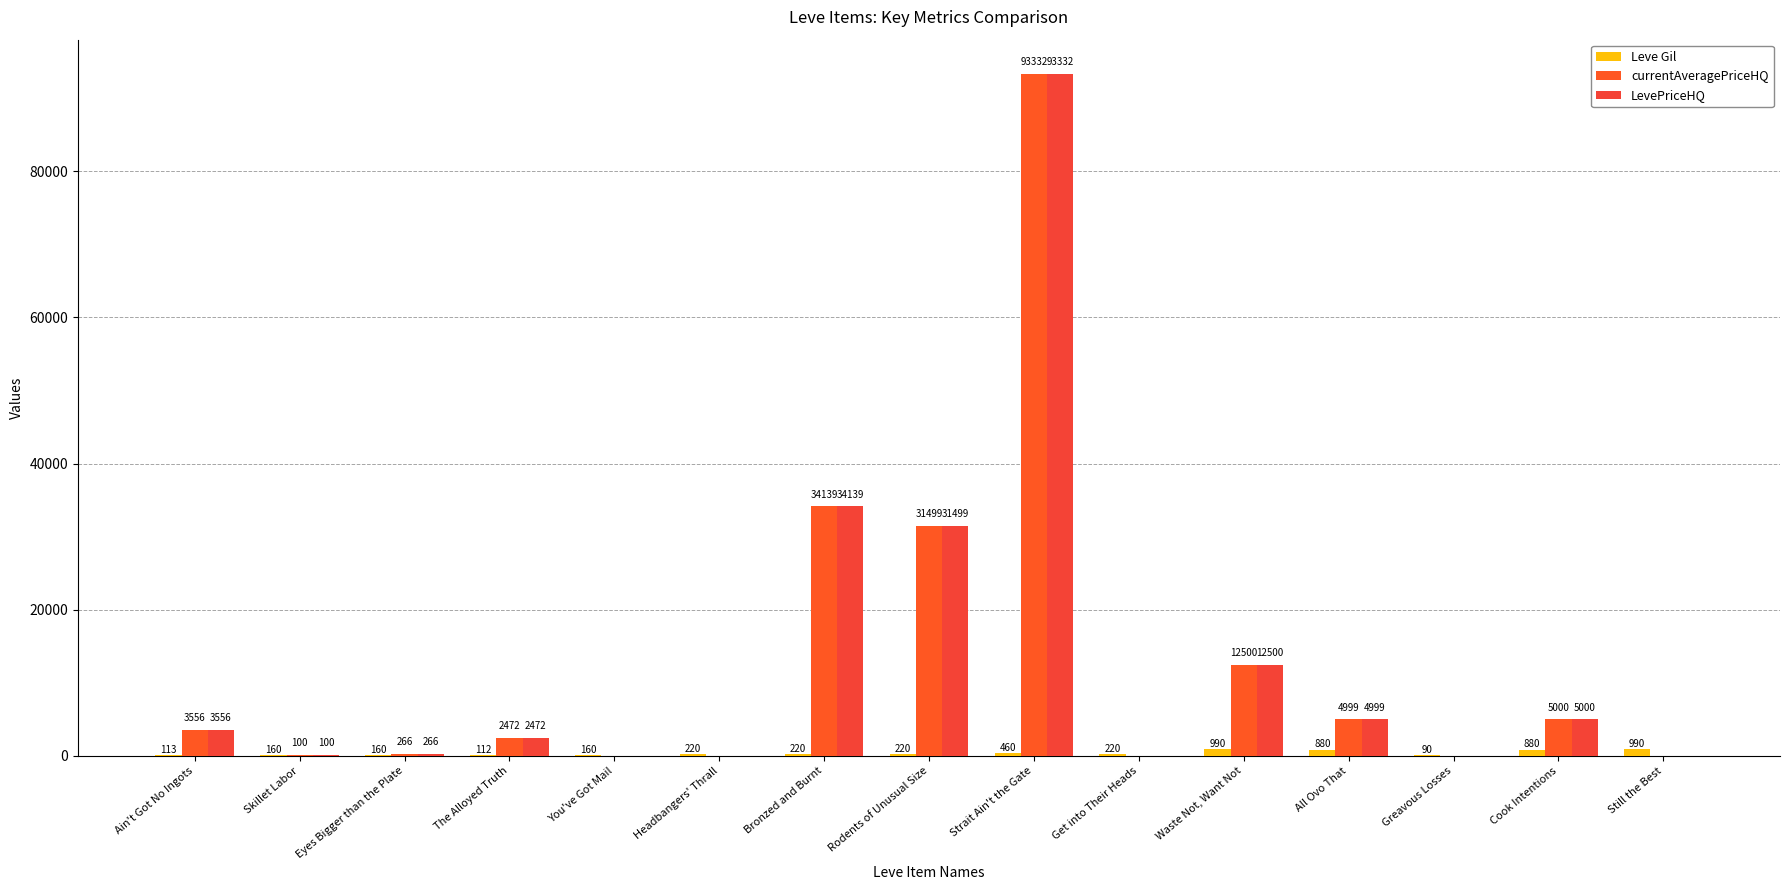

What is the total value across all series at Still the Best?

990